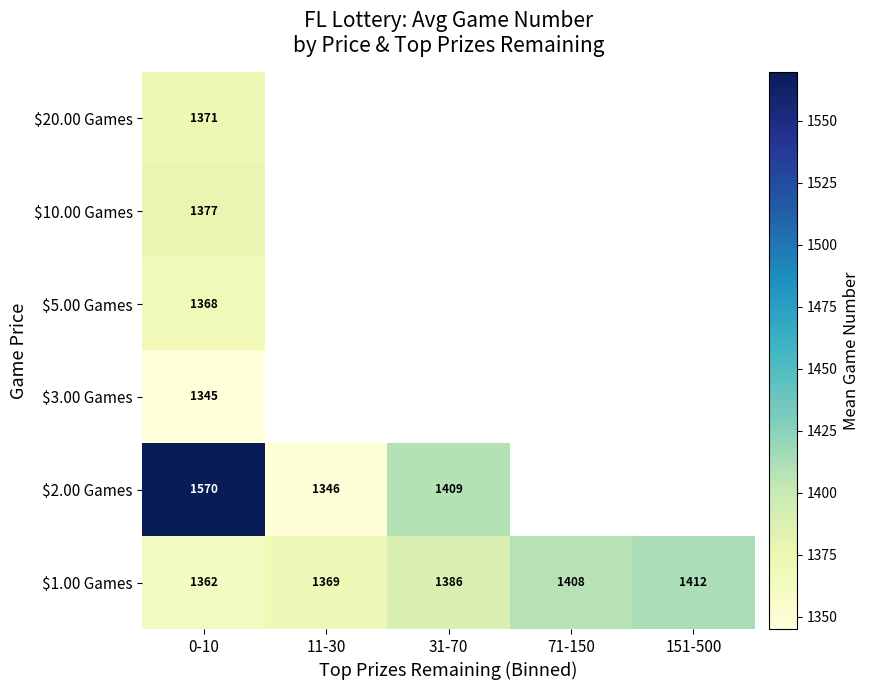

How many positive values does the $2.00 Games series have?

3